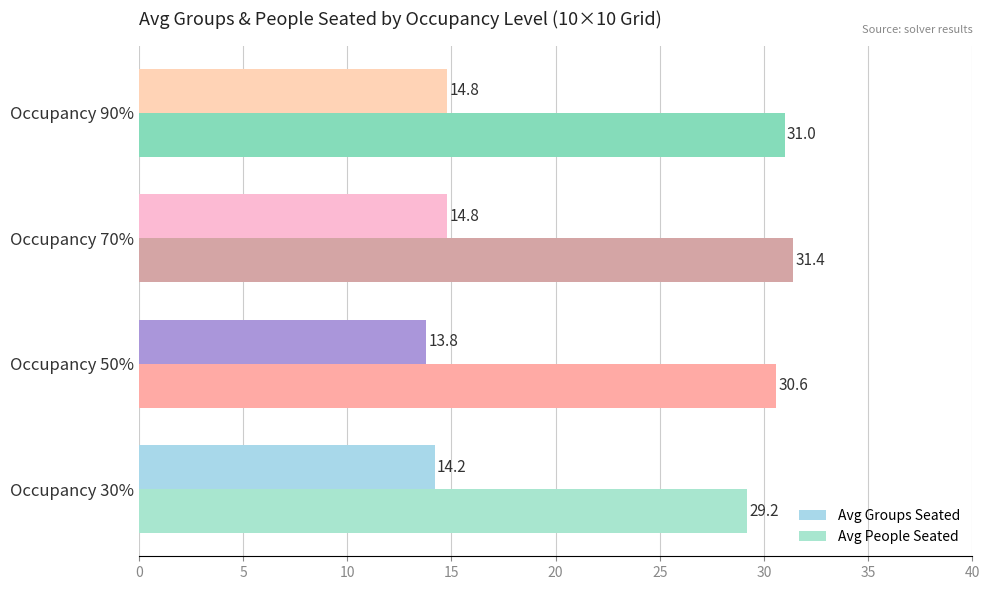

How many distinct data groups are displayed?

2